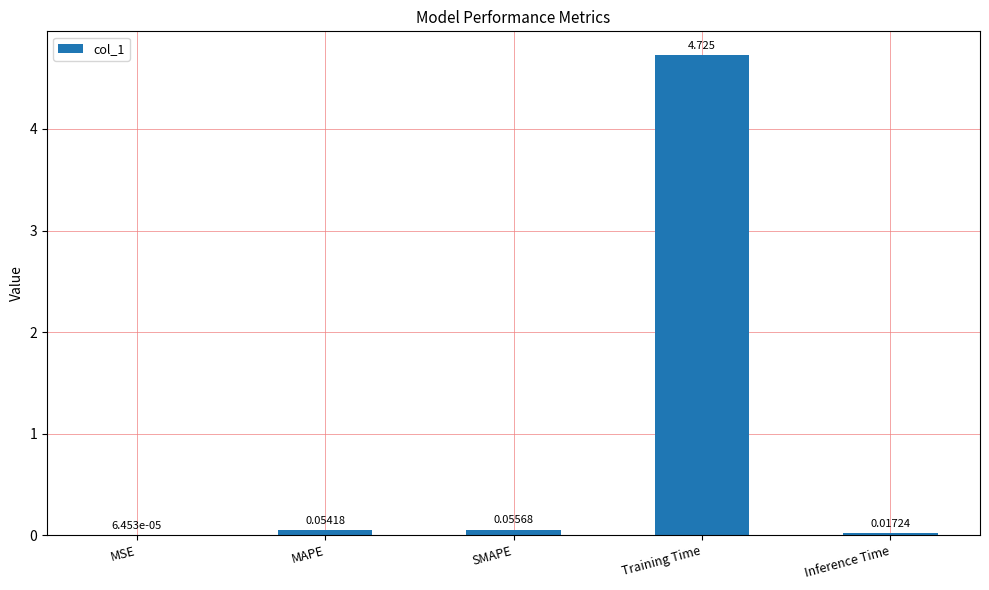

Which has a higher value, Inference Time or Training Time?

Training Time